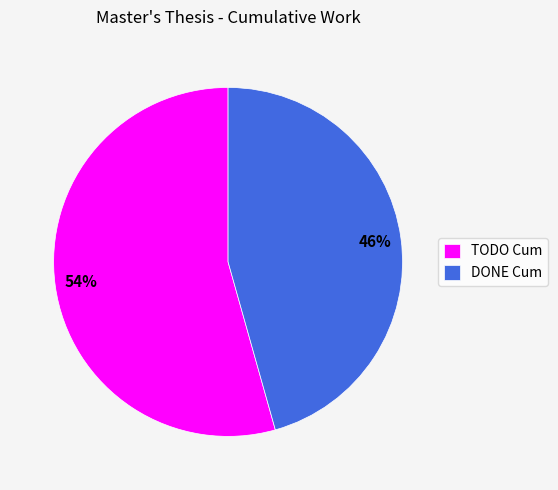

Is there a majority slice in this chart?

Yes